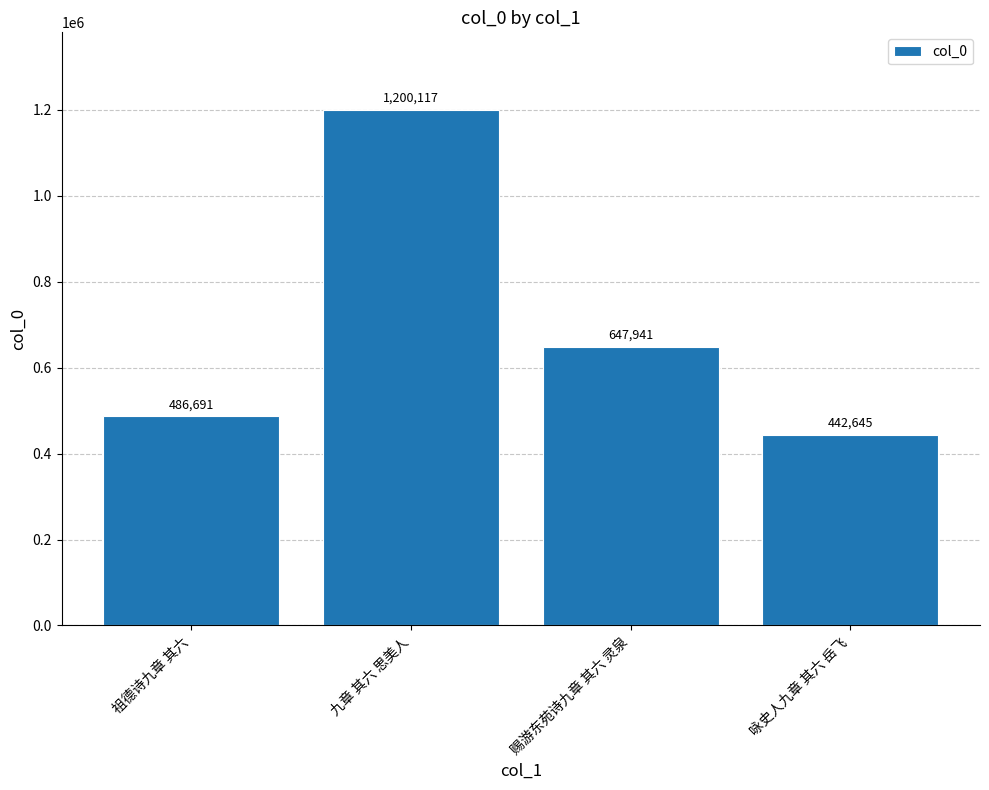

Which has a higher value, 九章 其六 思美人 or 祖德诗九章 其六?

九章 其六 思美人